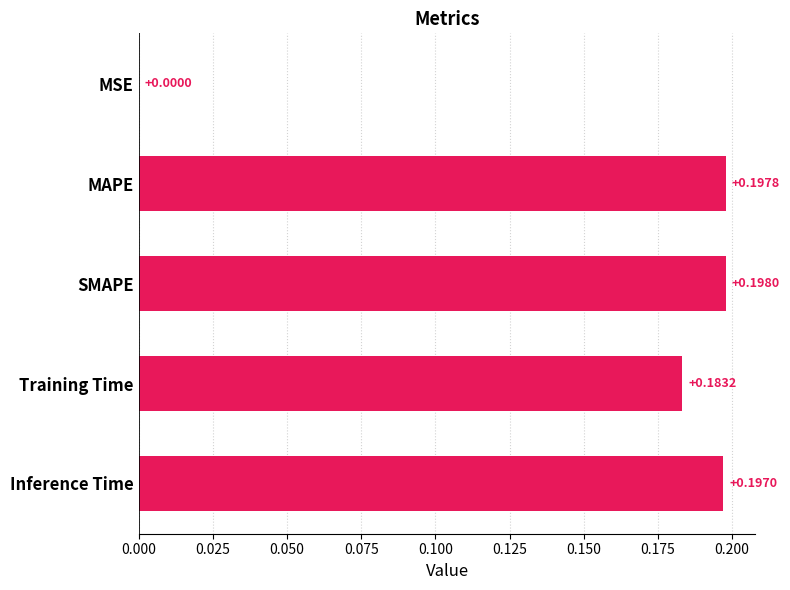

Count the number of data series in this chart.

1